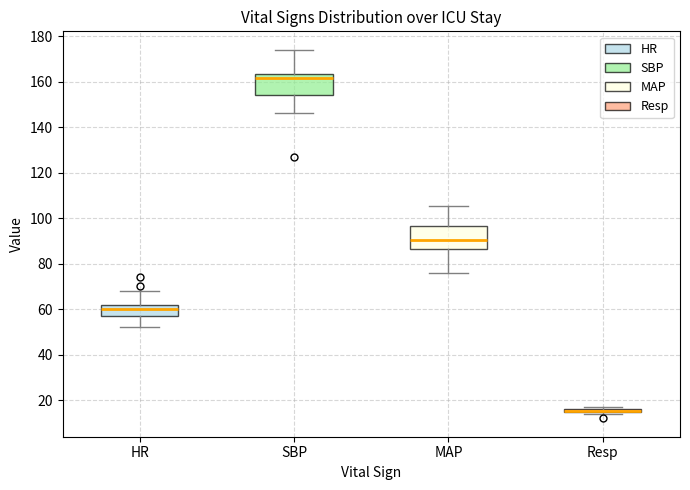

Where does the lower whisker of the box for SBP end on the y-axis? The values are not printed on the chart, so give them approximately, as read against the axis.

146